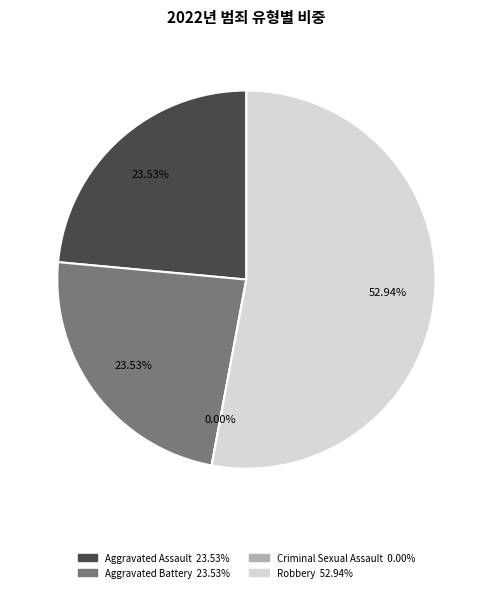

Which category accounts for the majority?

Robbery